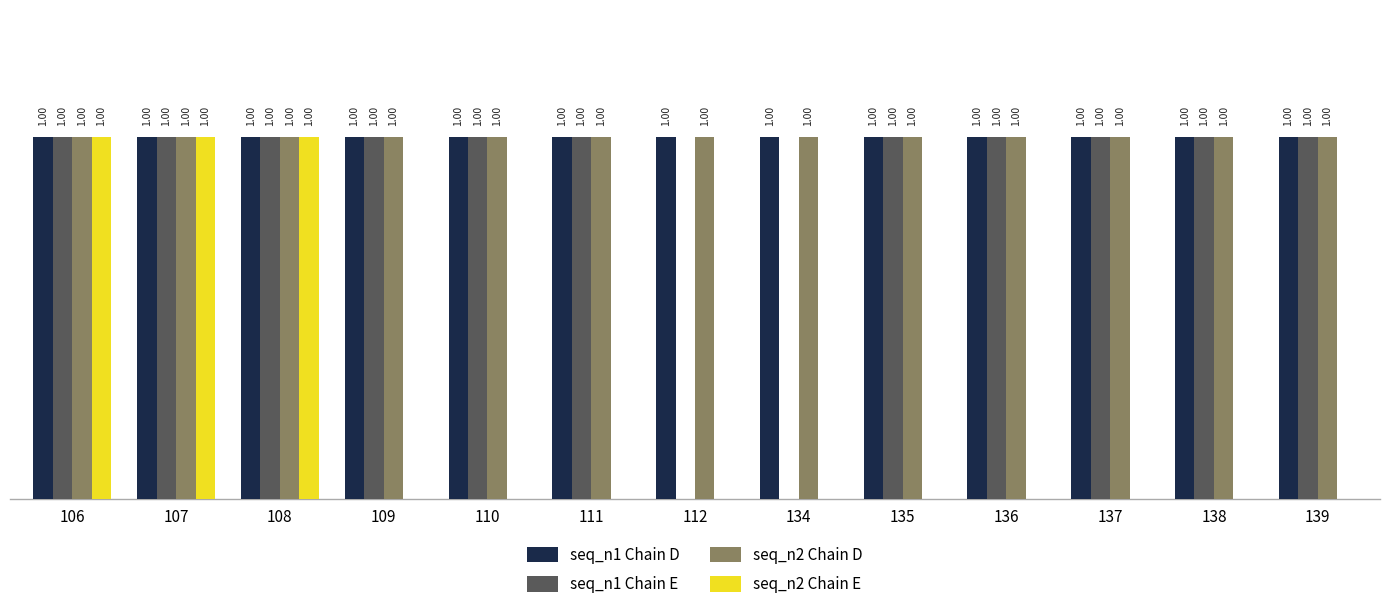

Rank the categories by seq_n2 Chain E value from lowest to highest.

109, 110, 111, 112, 134, 135, 136, 137, 138, 139, 106, 107, 108